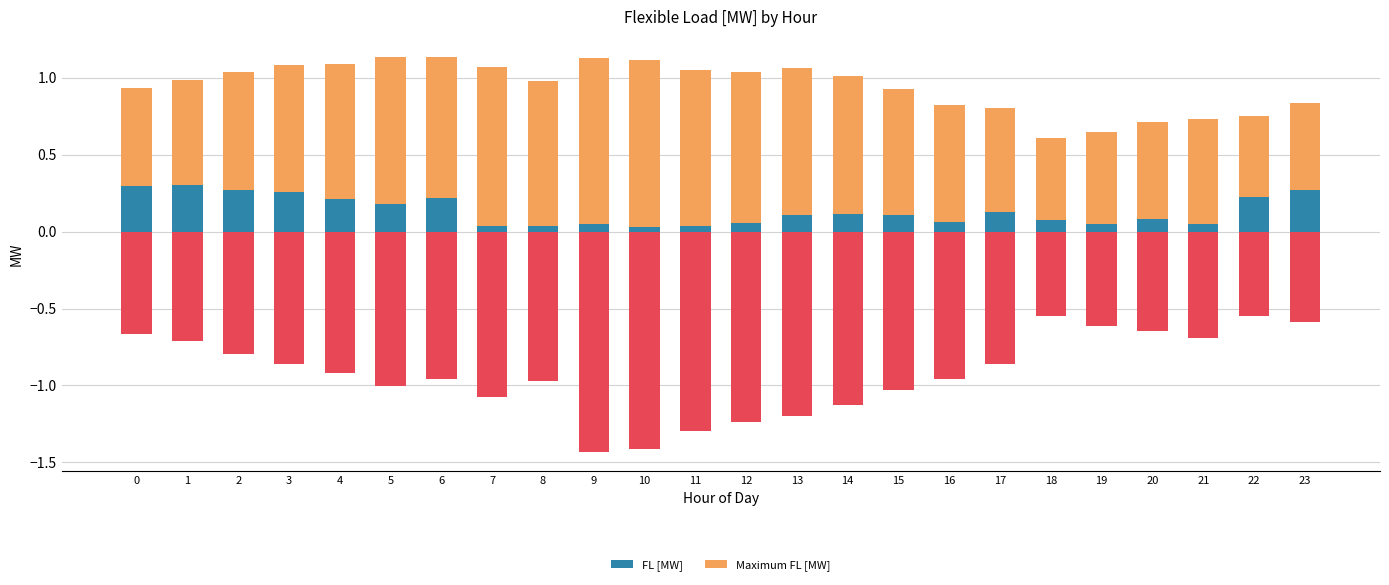

What is the difference between the second highest and second lowest values in the Maximum FL [MW] series?

0.5